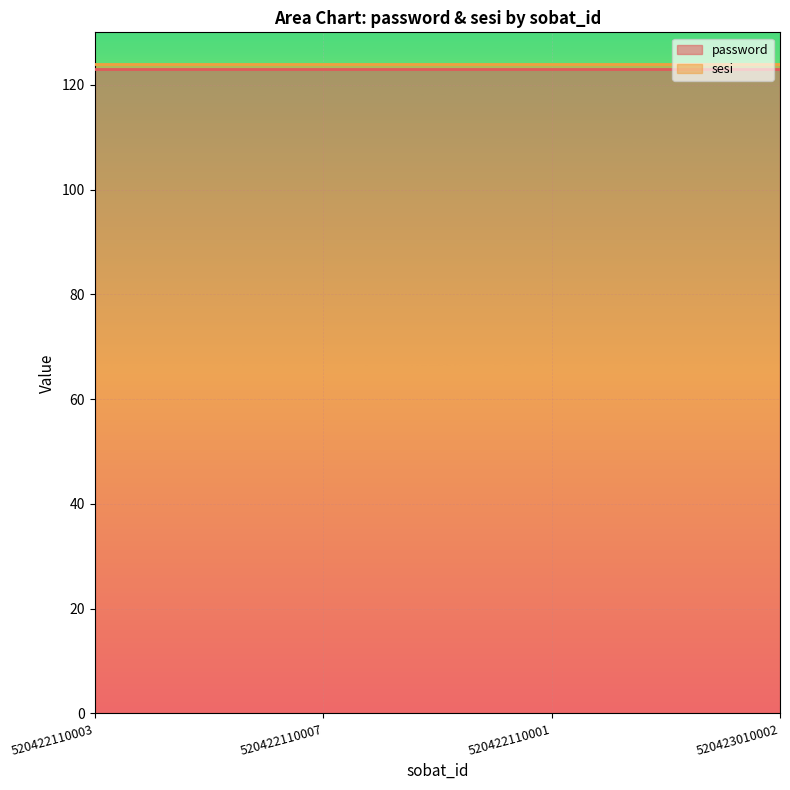

Count the number of data series in this chart.

2